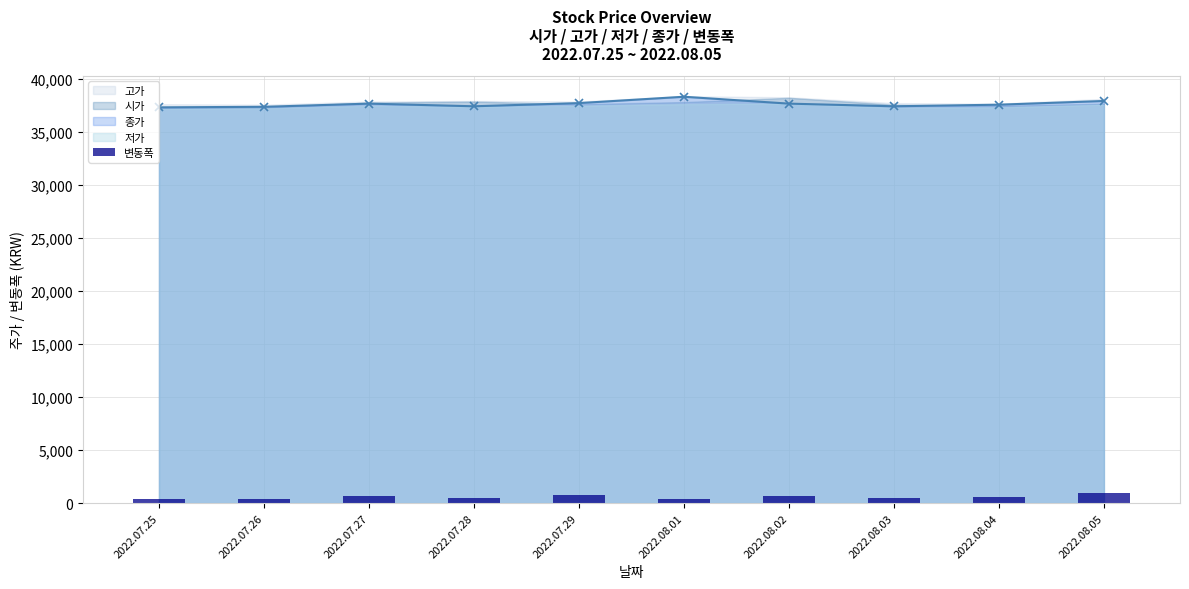

What is the difference between the second highest and minimum values?

400